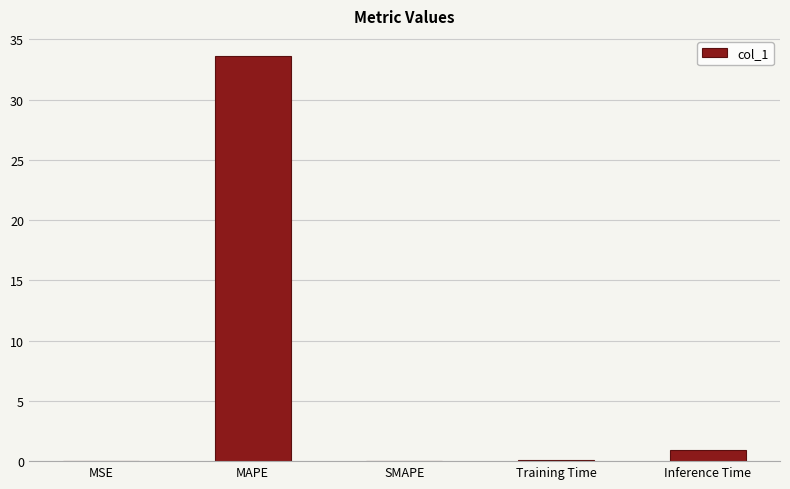

The value at SMAPE is 0.0. True or false?

True